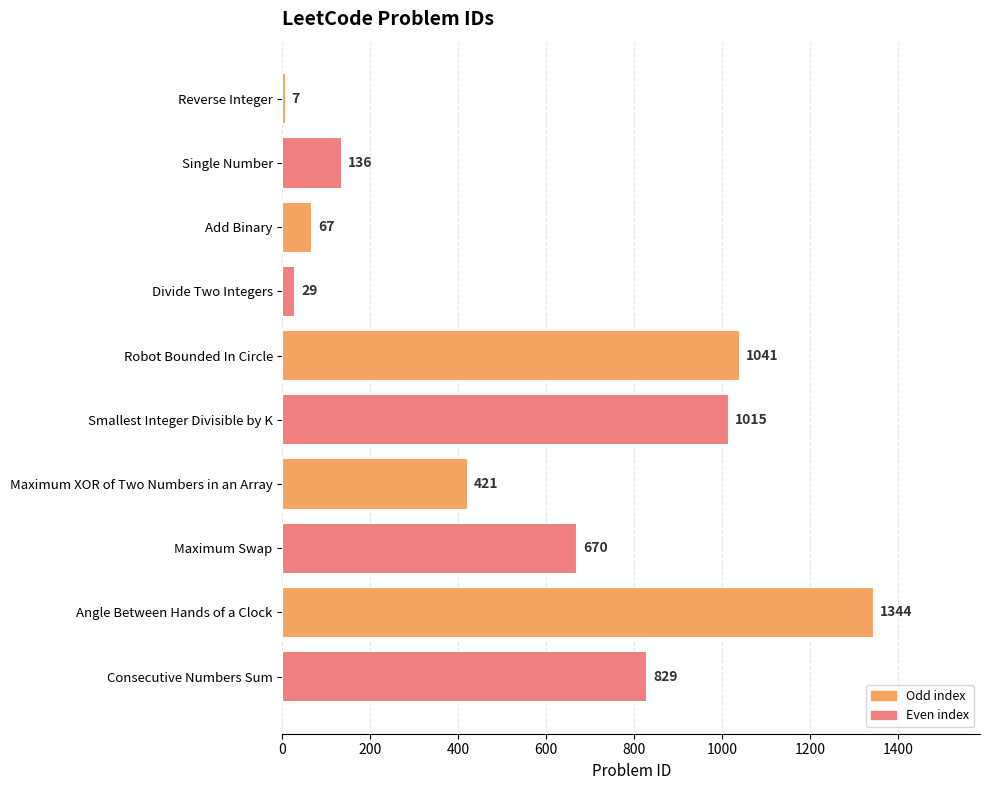

True or false: the data shows 1497 at Smallest Integer Divisible by K.

False